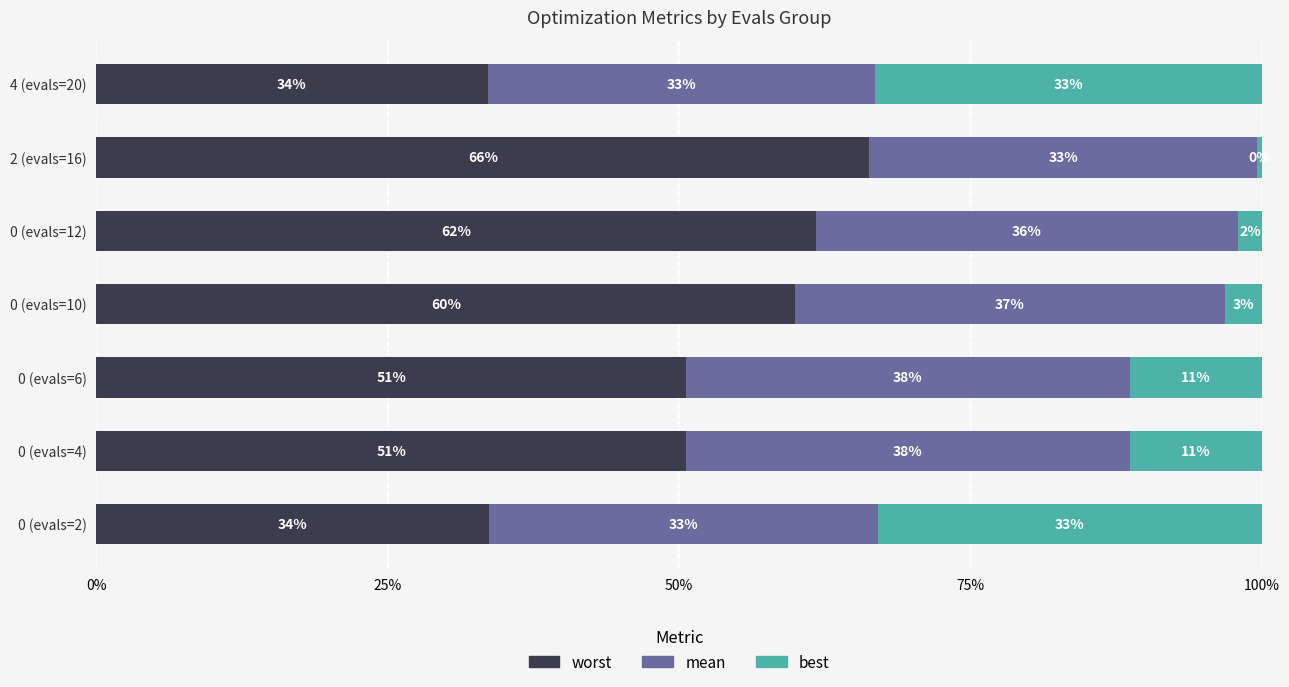

How many values in the worst series exceed 50?

5